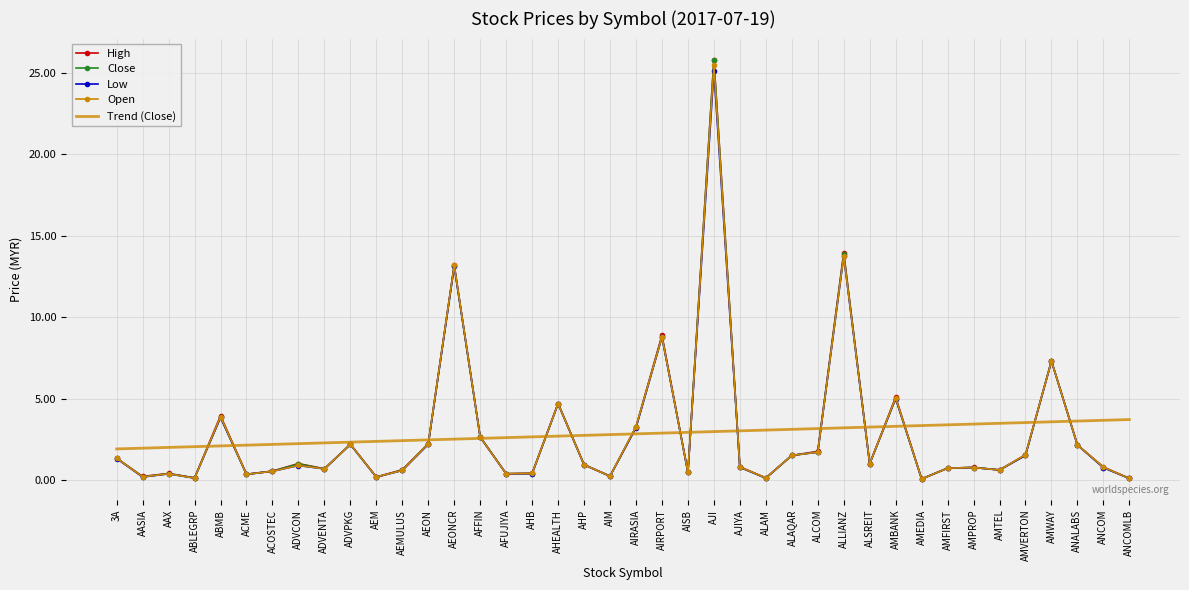

What is the difference between the second highest and second lowest values in the Low series?

13.6